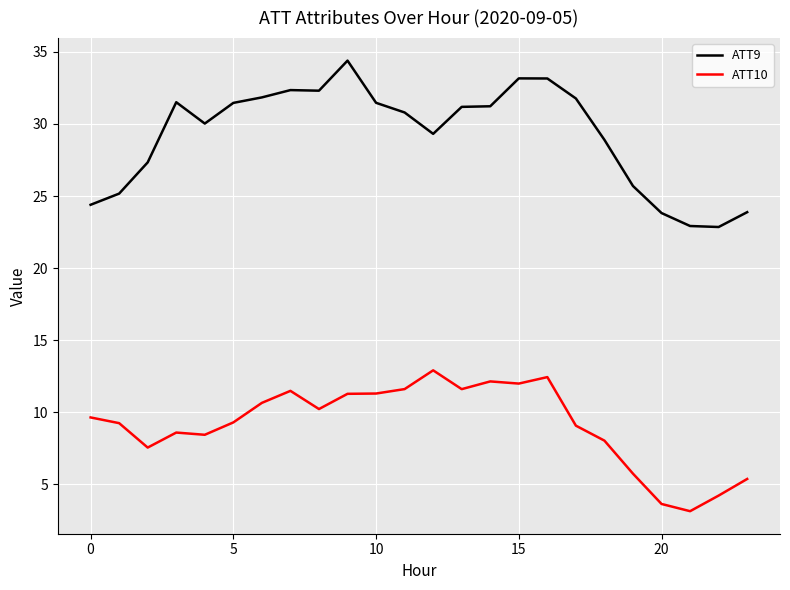

What is the difference between the maximum and minimum values in the ATT9 series?

11.5